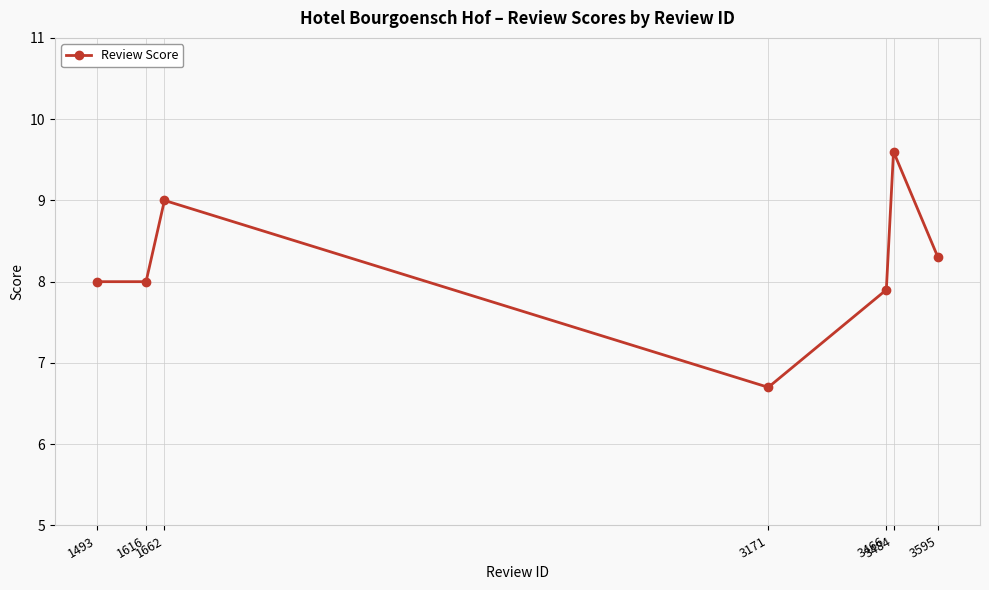

What is the difference between the maximum and minimum values?

2.9